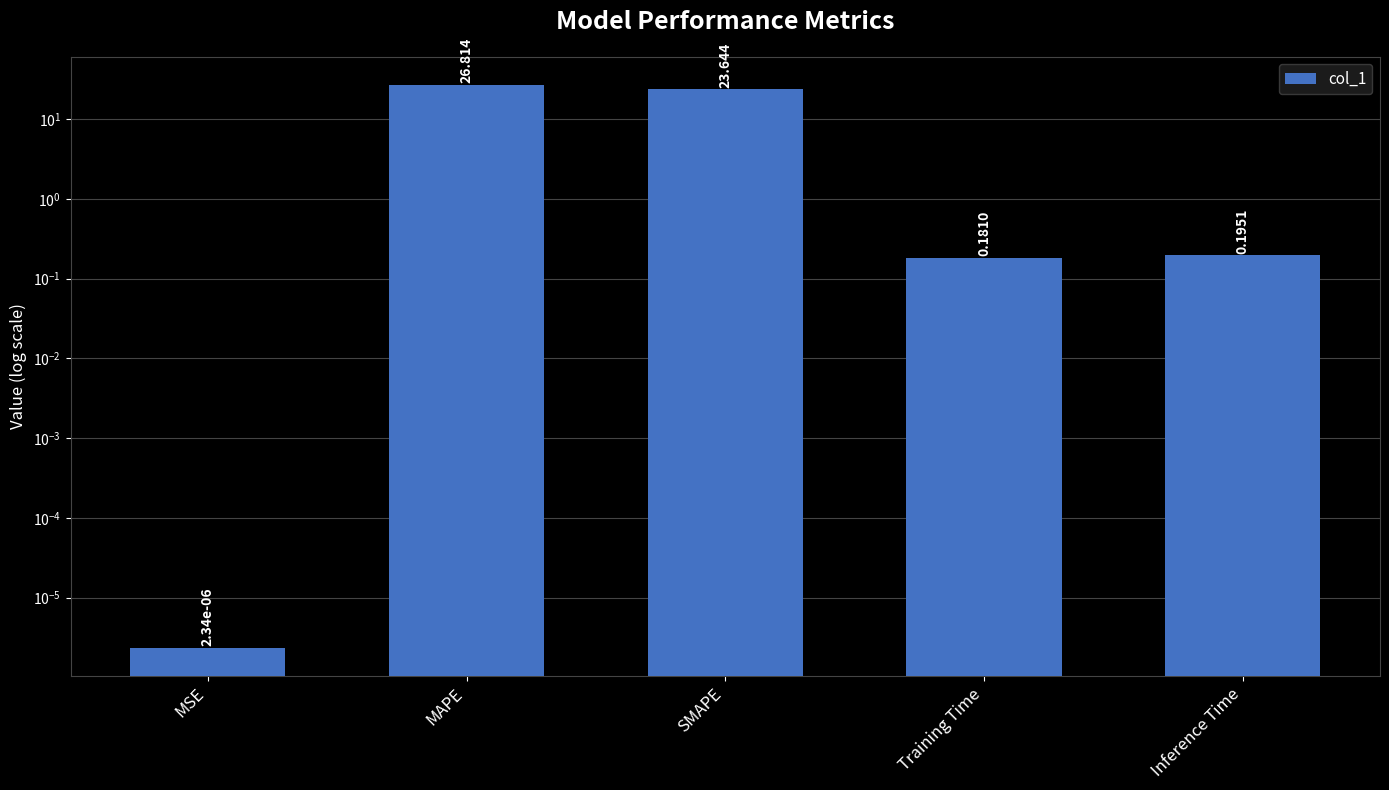

Where is the data nearest to the value 13?

SMAPE